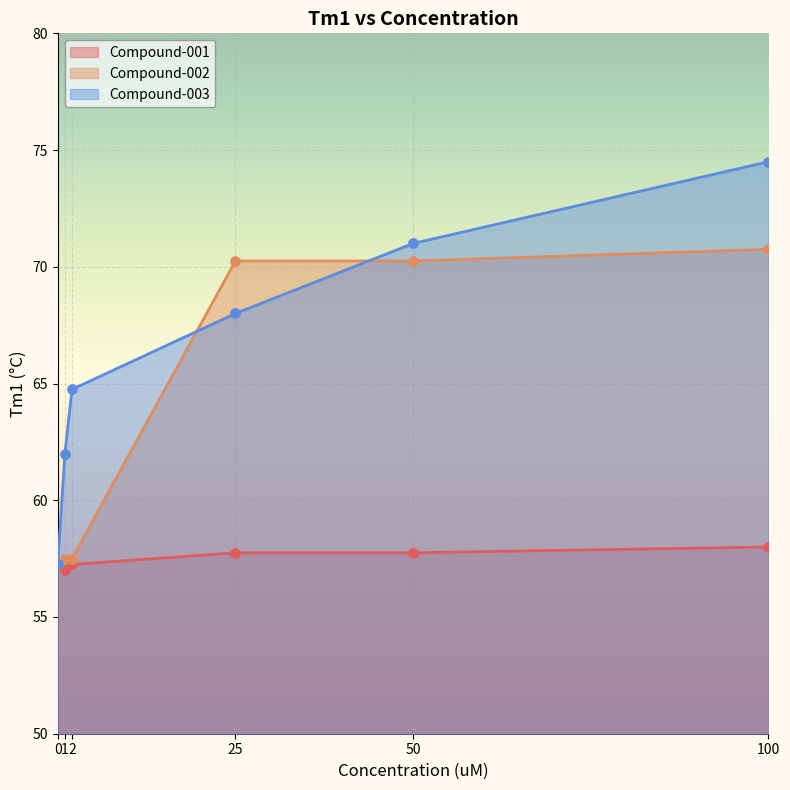

Which series has the widest spread of Y values?

Compound-003